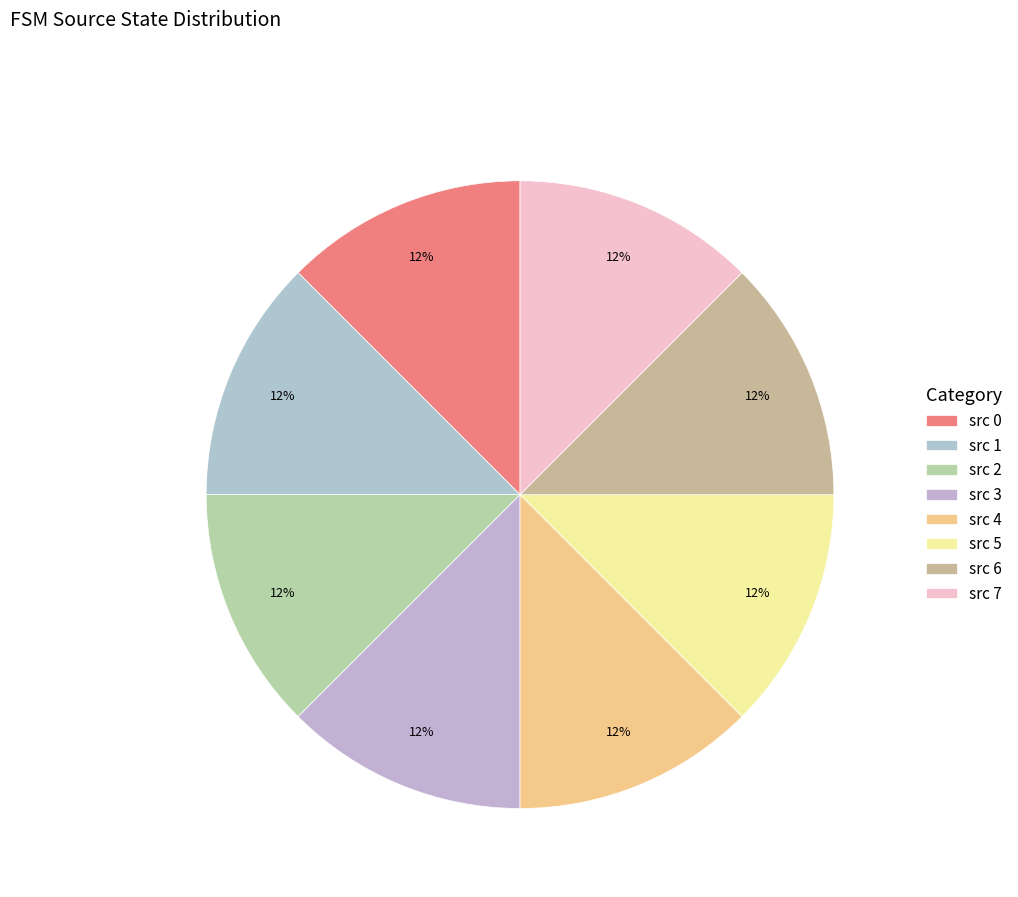

How many segments does this pie chart have?

8